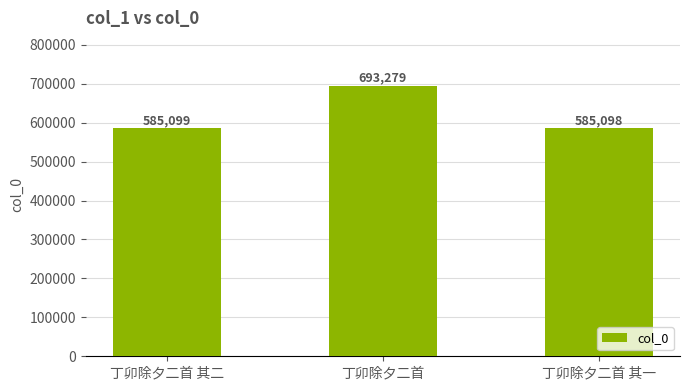

What is the label of the 3rd bar from the left?

丁卯除夕二首 其一